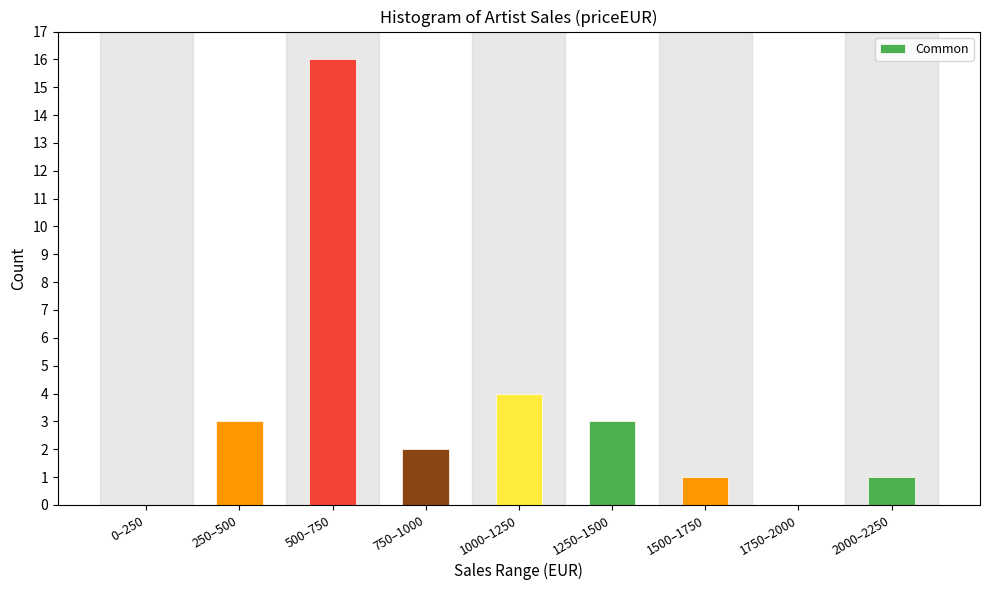

Reading left to right, extract all data points from this chart.

0–250=0	250–500=3	500–750=16	750–1000=2	1000–1250=4	1250–1500=3	1500–1750=1	1750–2000=0	2000–2250=1